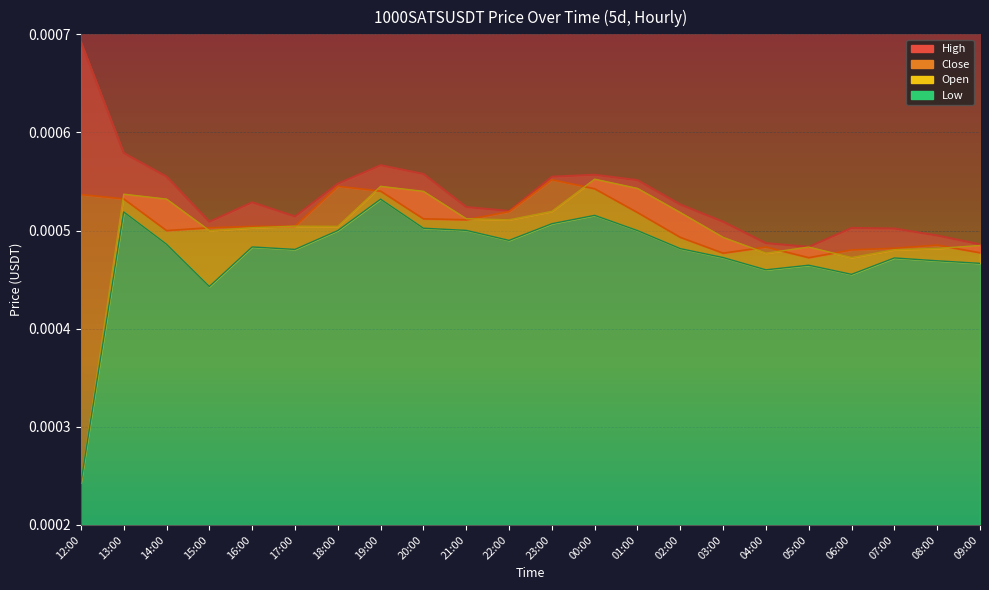

How many distinct data groups are displayed?

4